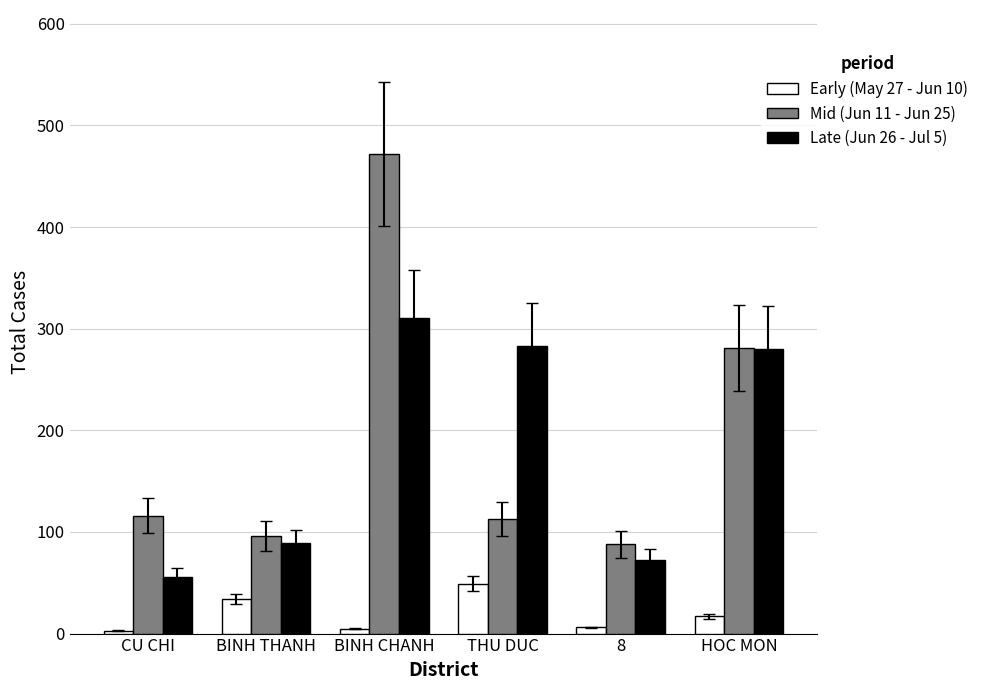

What is the sum of all Late (Jun 26 - Jul 5) values?

1091